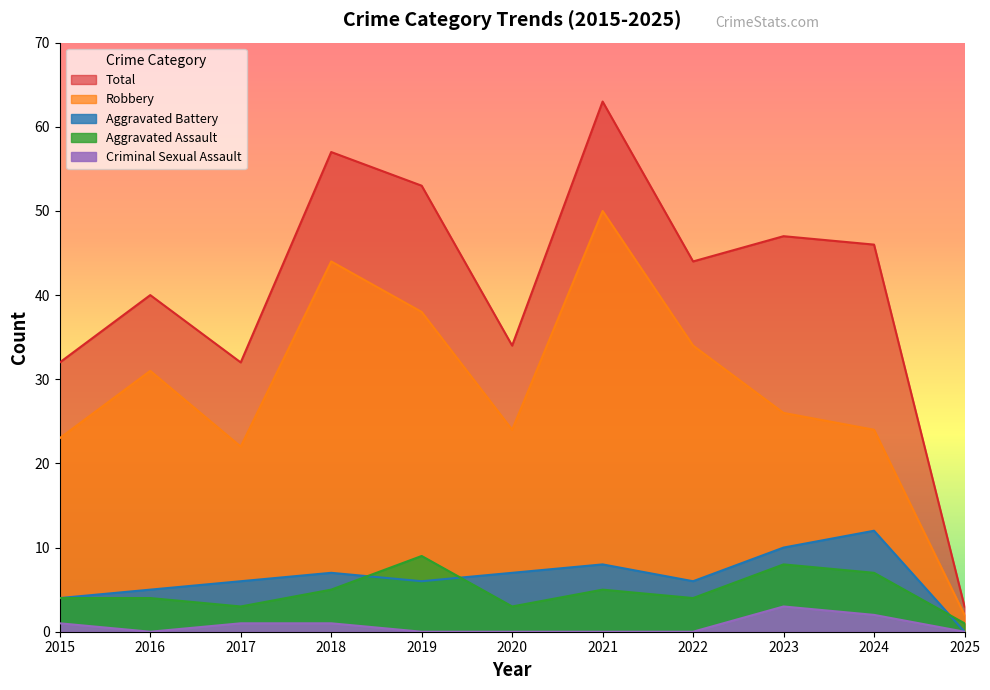

Rank the categories by Robbery value from lowest to highest.

2025, 2017, 2015, 2020, 2024, 2023, 2016, 2022, 2019, 2018, 2021